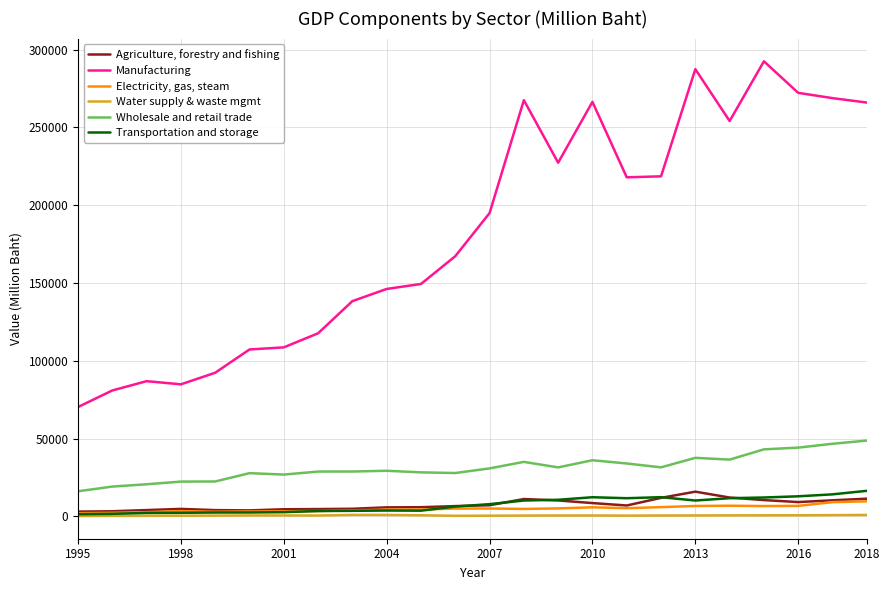

Which series has the largest range (max minus min)?

Manufacturing